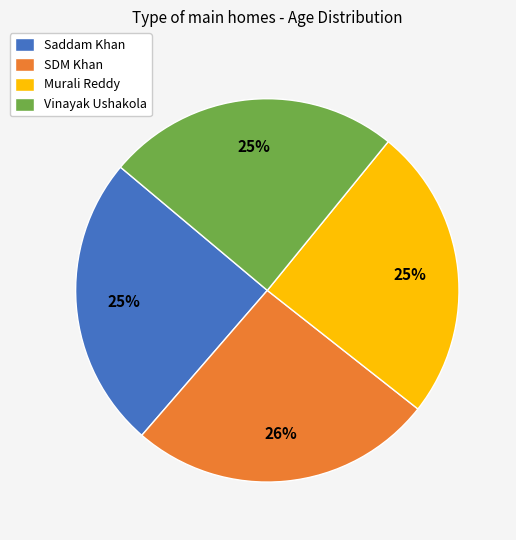

Is the sum of SDM Khan and Murali Reddy greater than half?

Yes